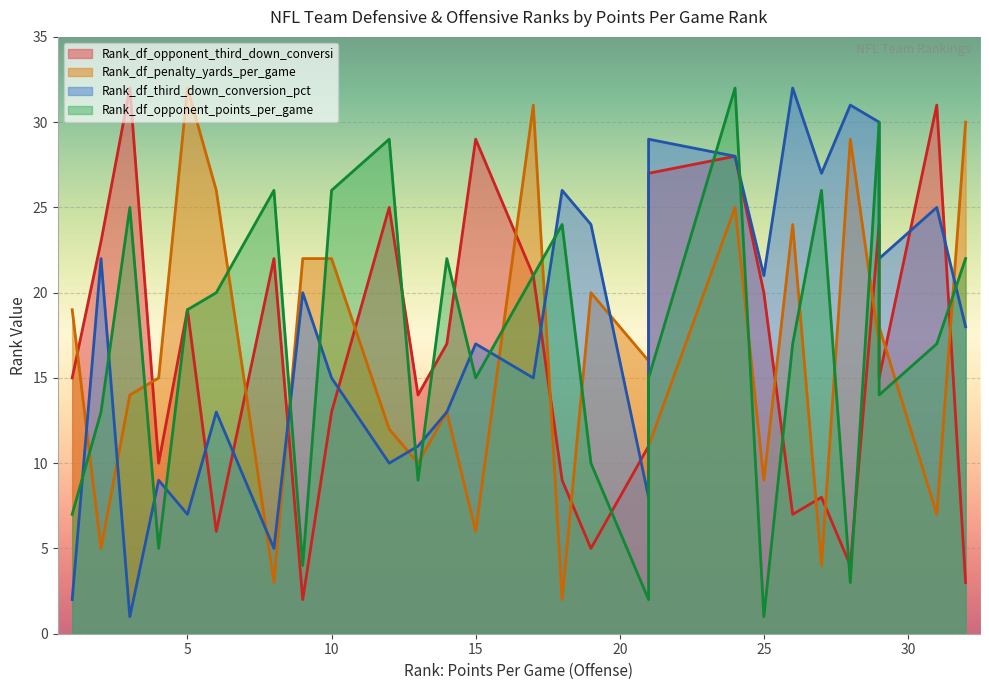

In Rank_df_opponent_third_down_conversi, how many points are lower than both neighbors (excluding endpoints)?

7